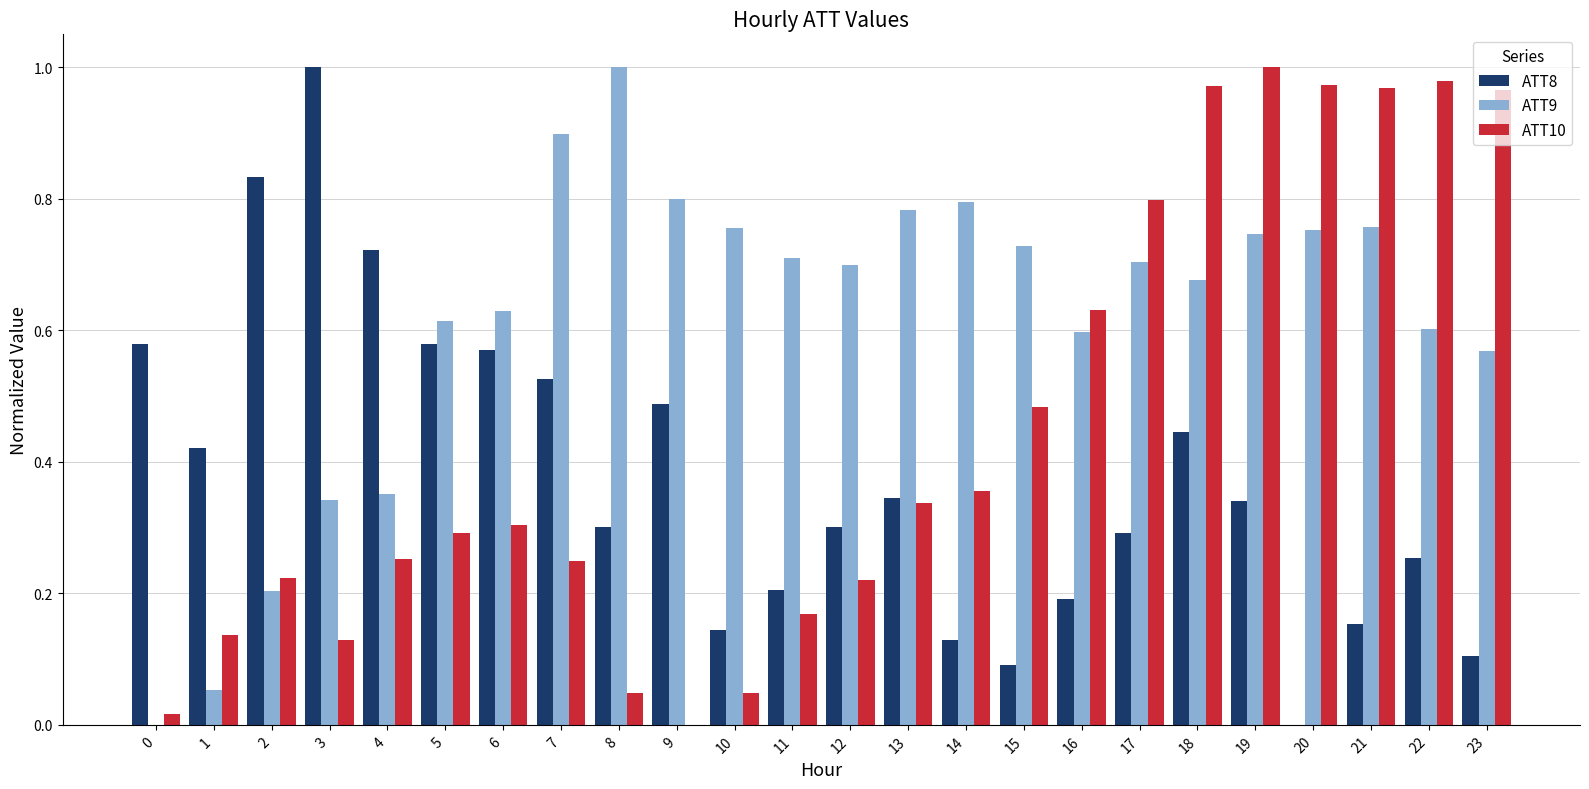

Which series has the largest total across all categories?

ATT9